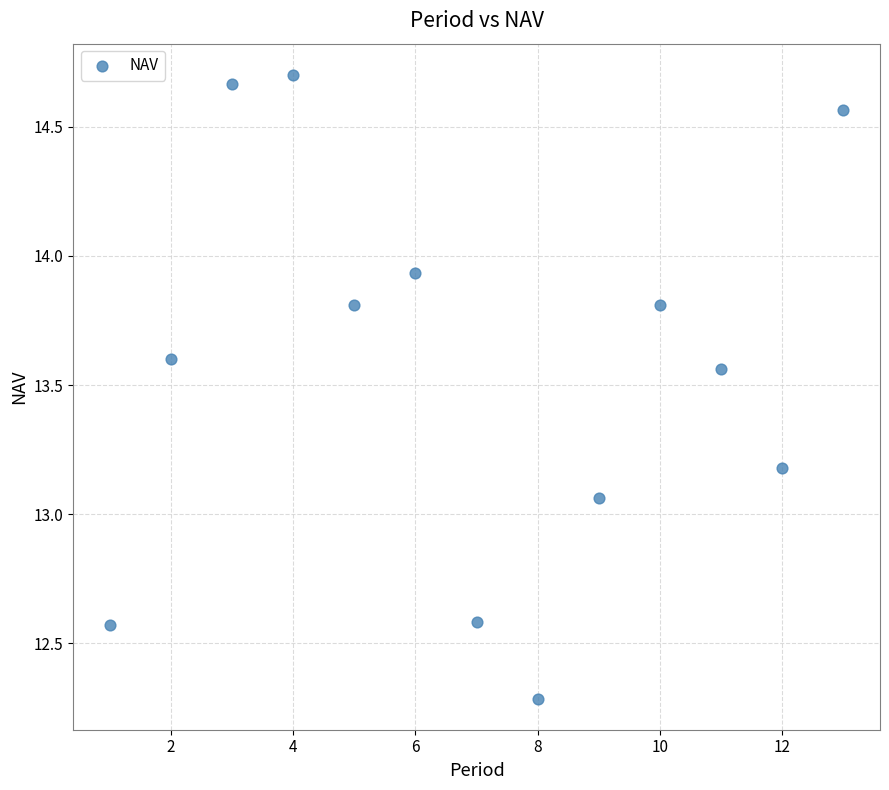

What is the range of X values (max minus min)?

12.0